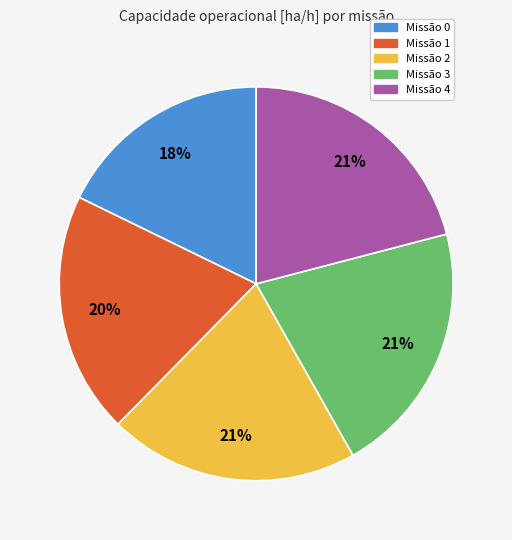

Does any single category account for the majority?

No